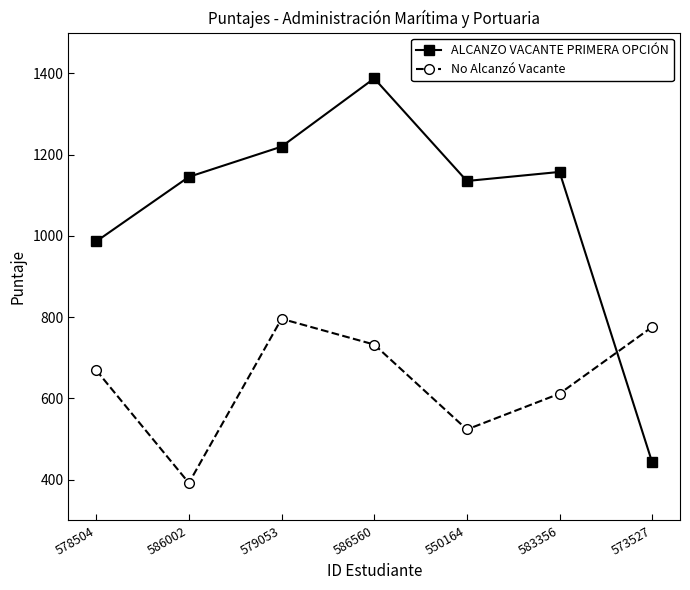

What is the average value of the No Alcanzó Vacante series?

642.9